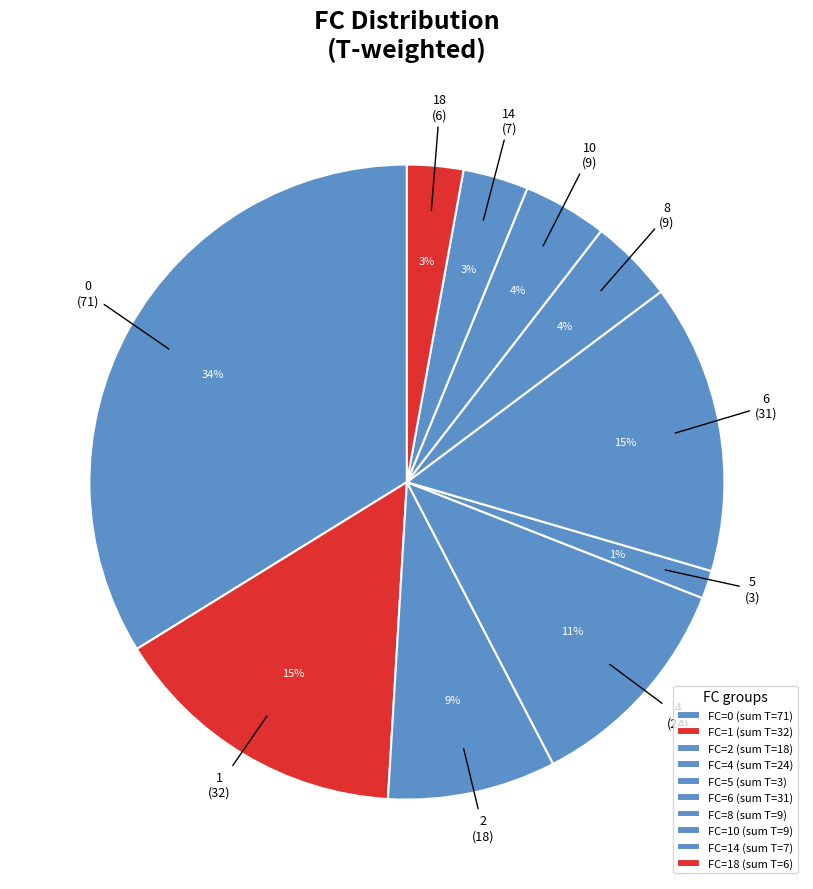

Count the number of slices in the pie.

10